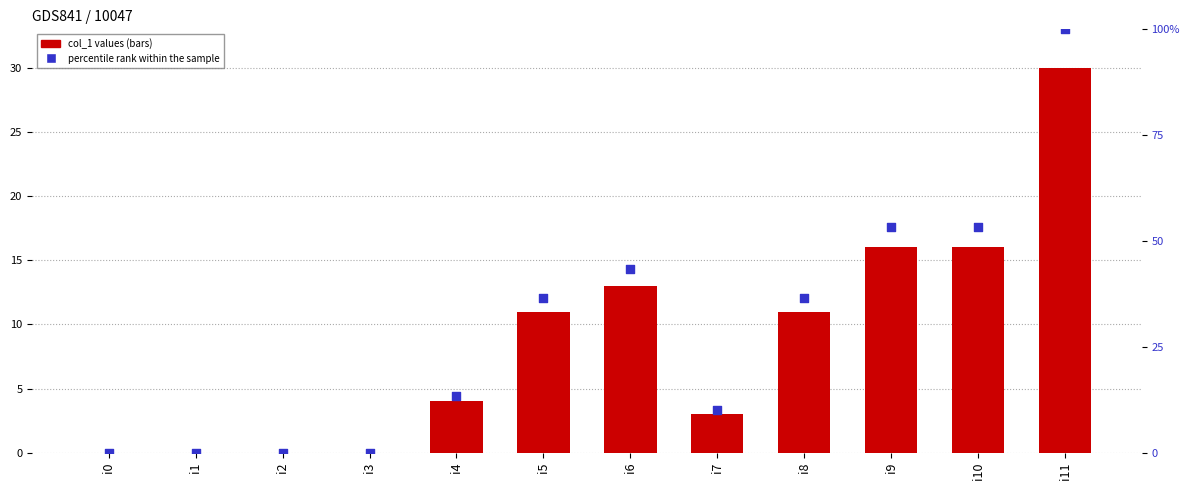

Which series reaches the minimum Y coordinate?

col_1 values